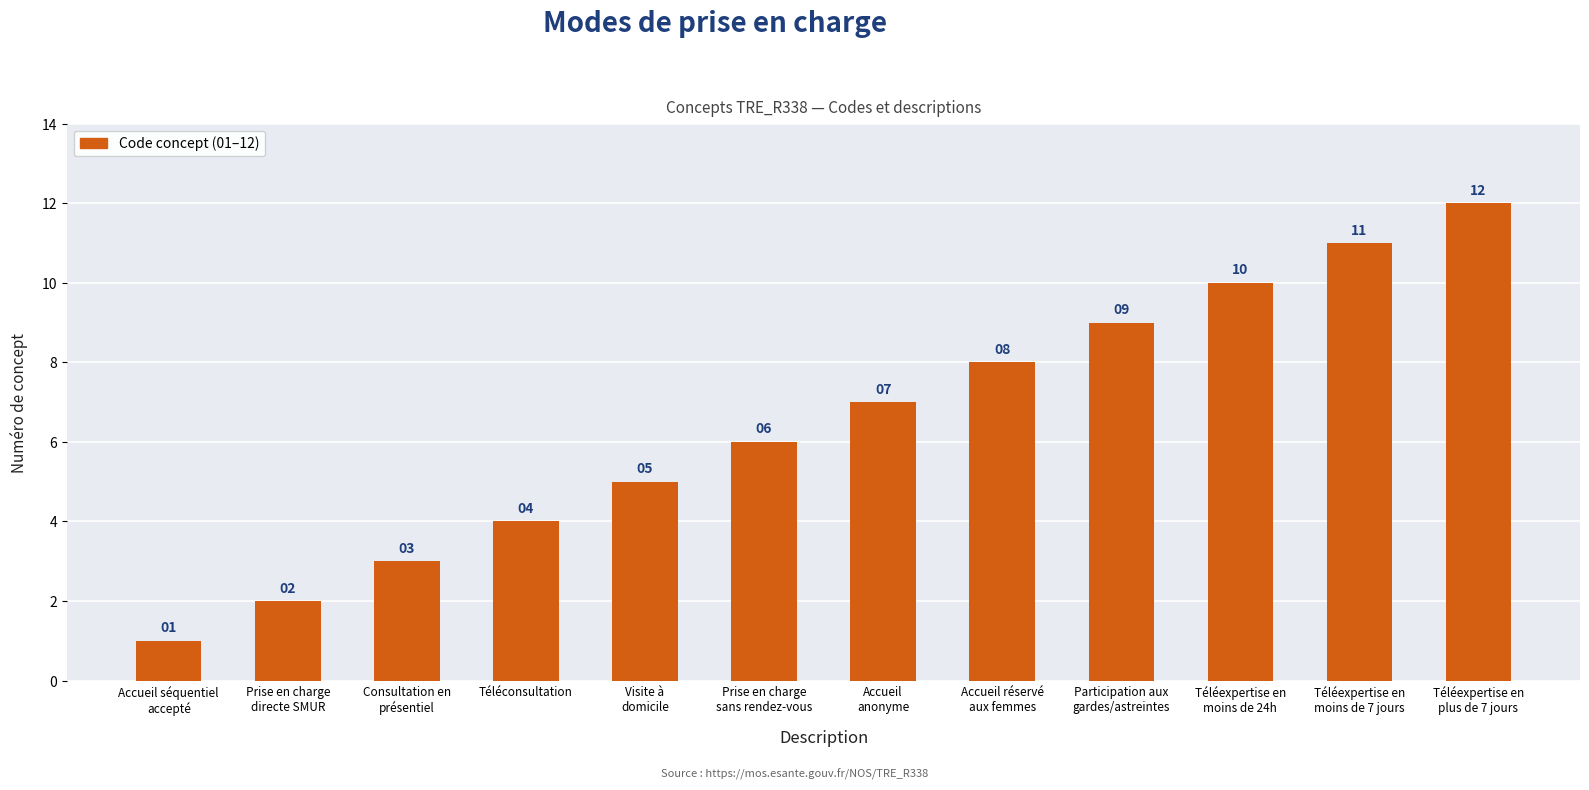

Reading left to right, extract all data points from this chart.

1	2	3	4	5	6	7	8	9	10	11	12